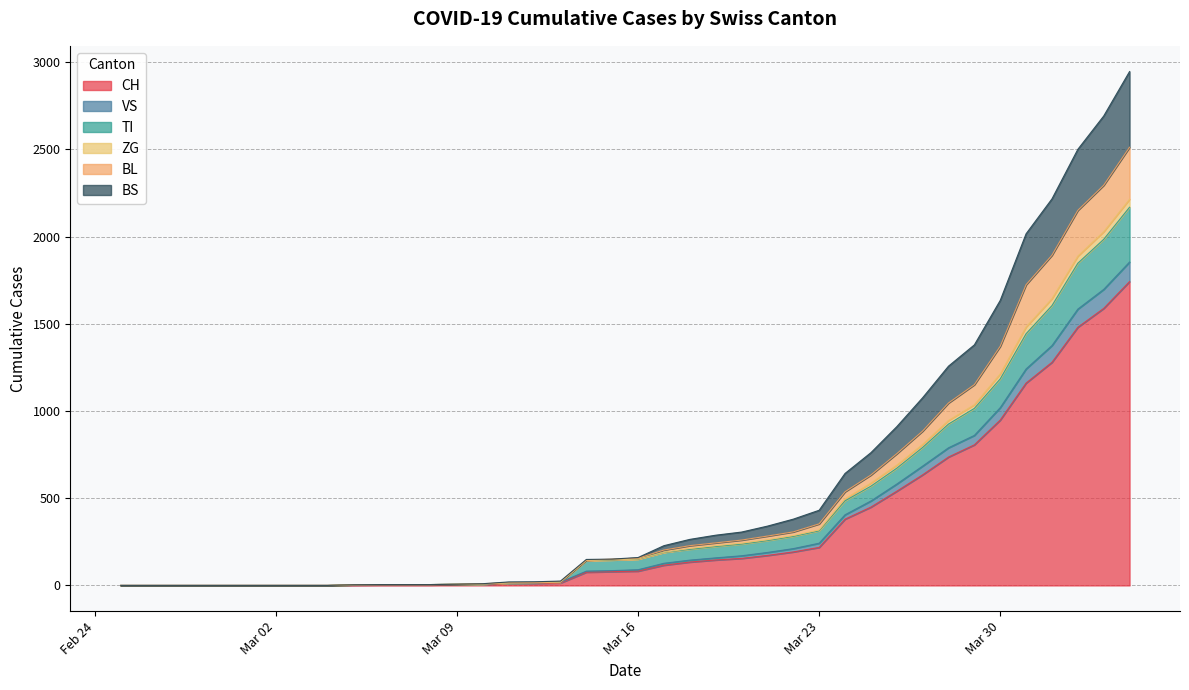

Does the chart display data point markers on the line(s)?

No